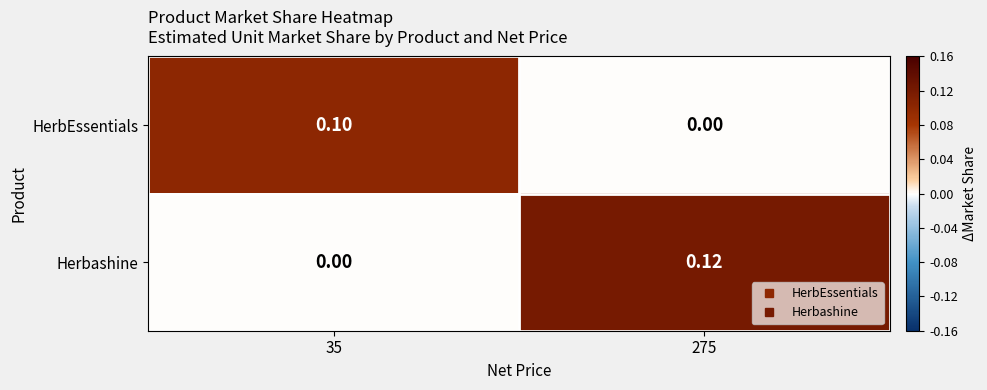

Is the value of HerbEssentials at 35 greater than the value of Herbashine at 35?

Yes